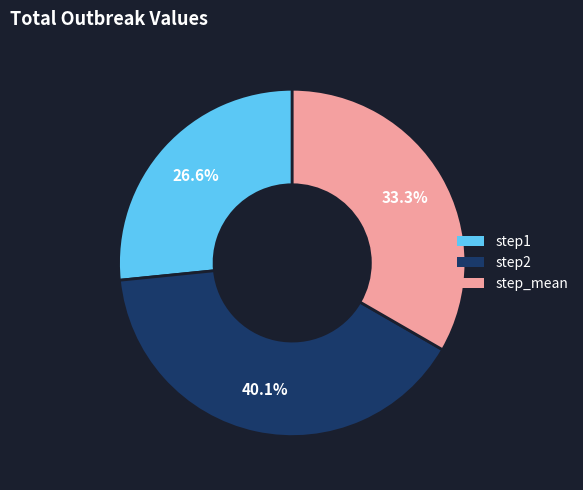

Is there a majority slice in this chart?

No